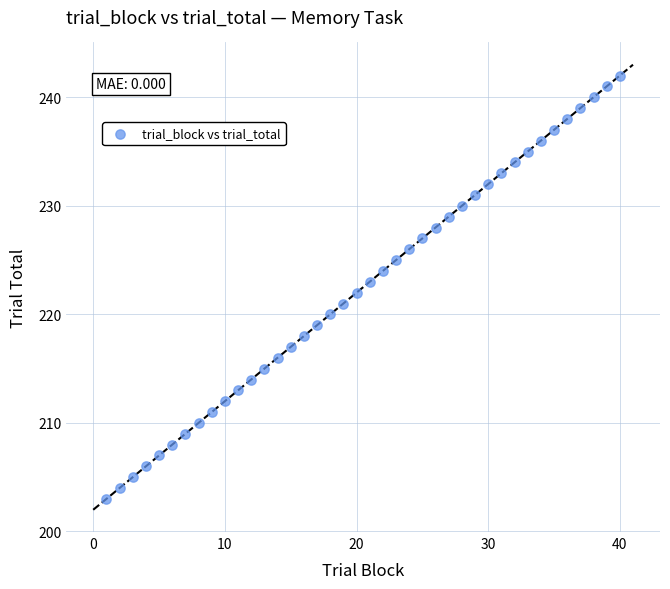

What is the range of X values (max minus min)?

39